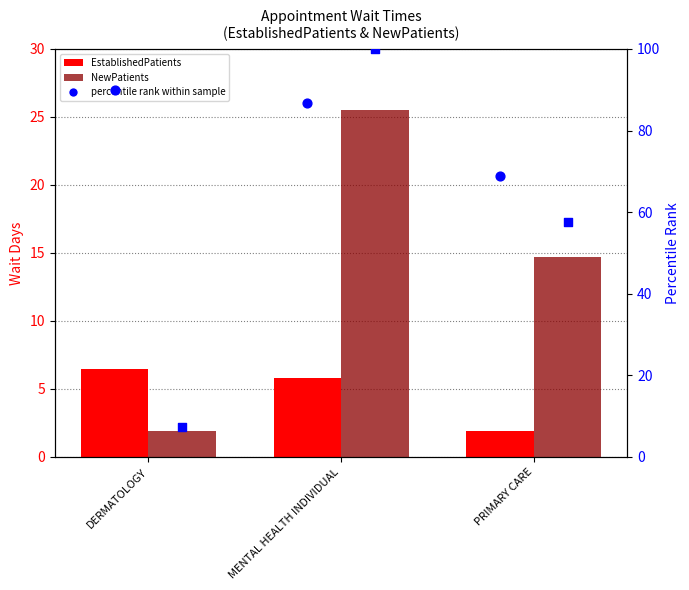

Is the value of NewPatients at PRIMARY CARE greater than the value of EstablishedPatients at MENTAL HEALTH INDIVIDUAL?

Yes